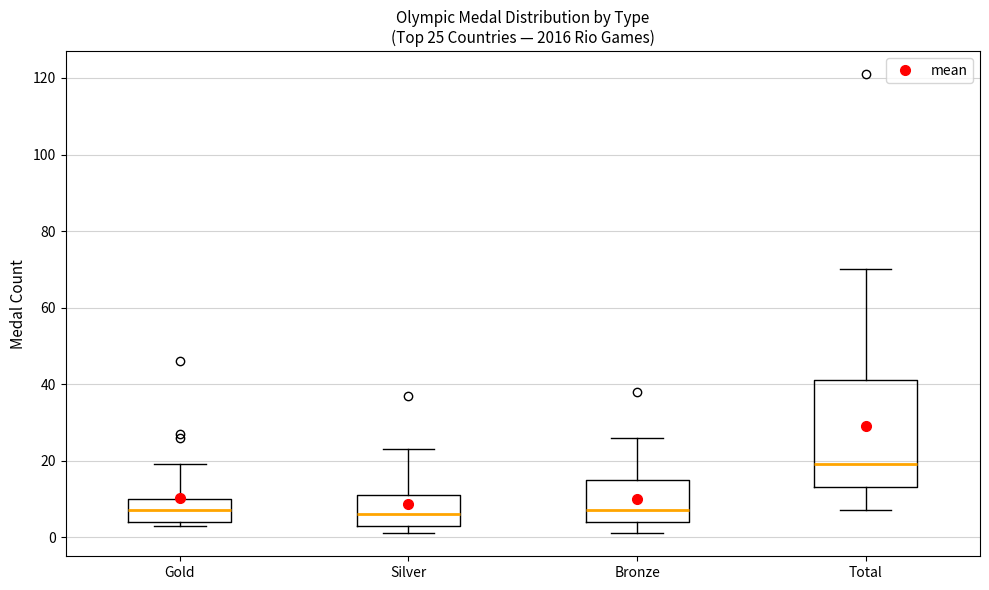

Comparing the boxes themselves (not the whiskers), which one is the tallest?

Total